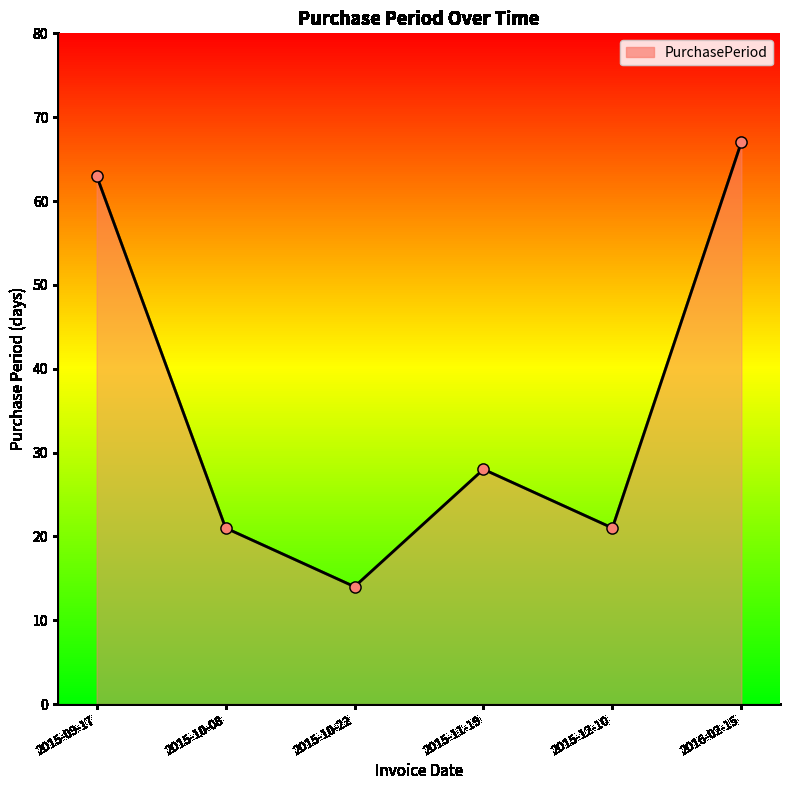

Approximately how many times larger is the value at 2016-02-15 compared to 2015-12-10?

3.2